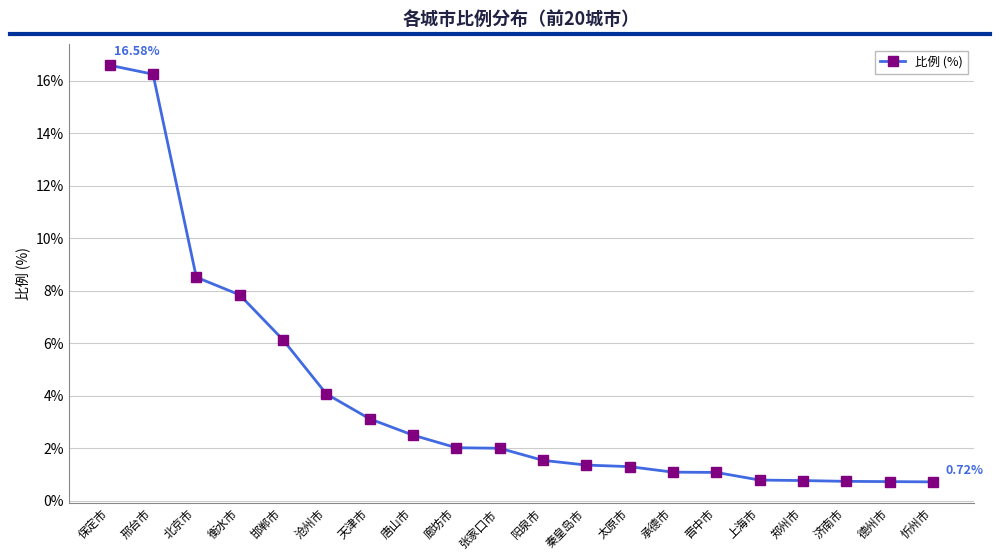

The value at 张家口市 is 3.5. True or false?

False